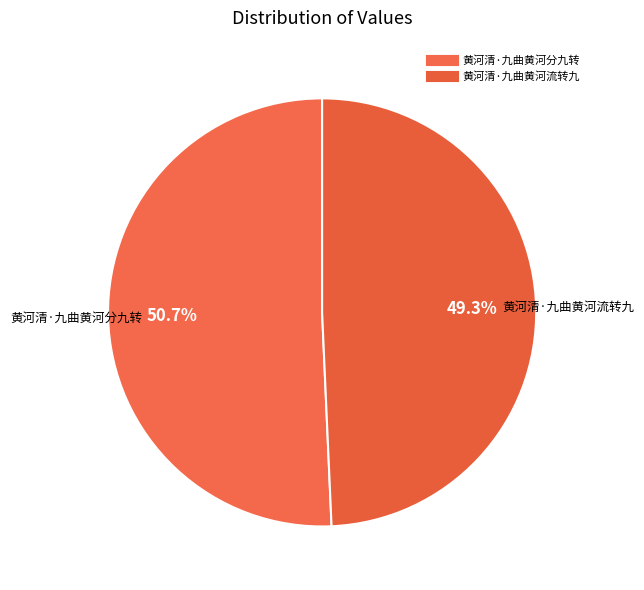

Does 黄河清·九曲黄河分九转 account for over 50% of the chart?

Yes